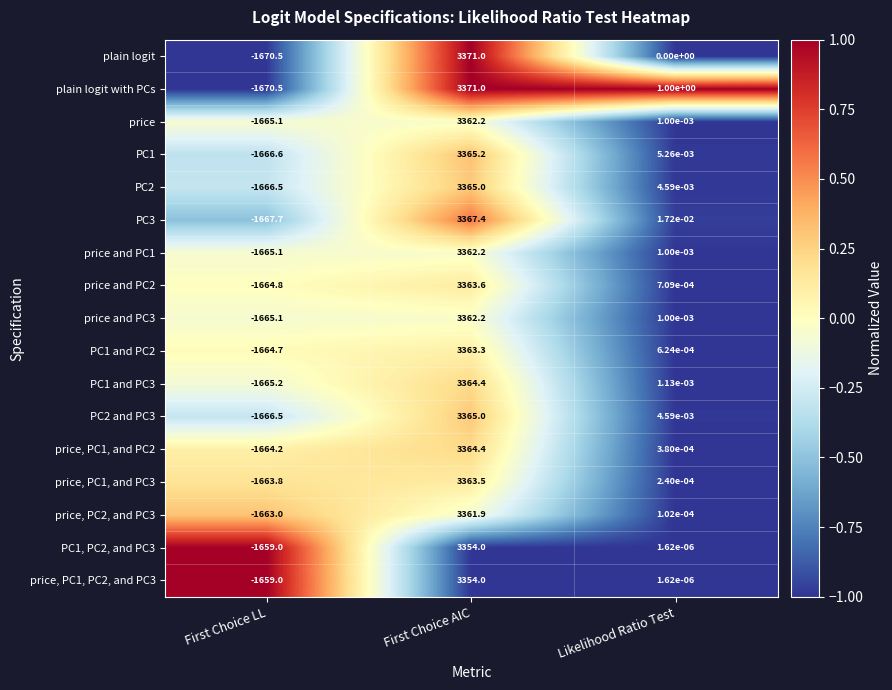

At which label does price, PC1, and PC2 reach its minimum?

First Choice LL